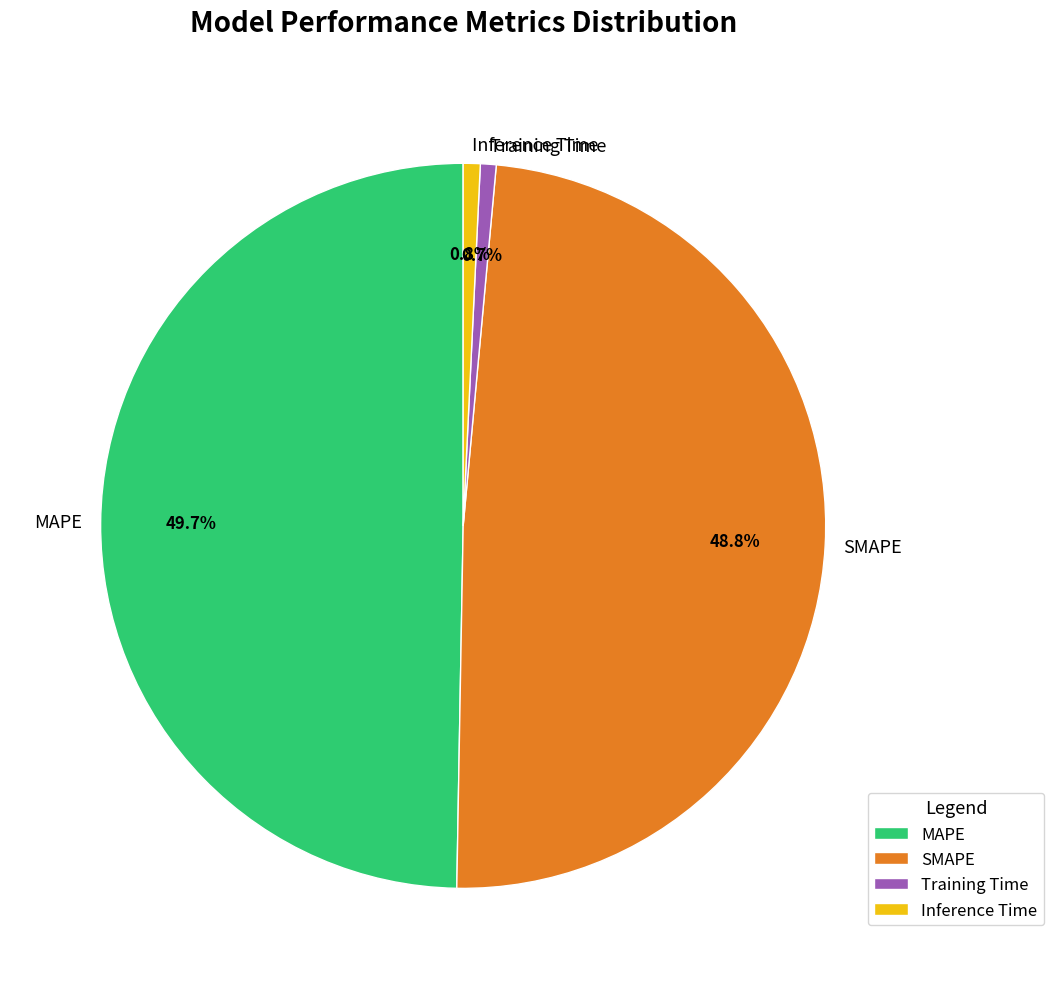

Combined, what portion of the pie is SMAPE and Inference Time?

49.6%